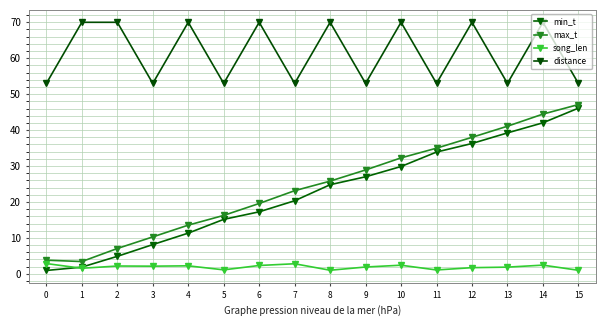

Is this an area chart (filled region under the line)?

No